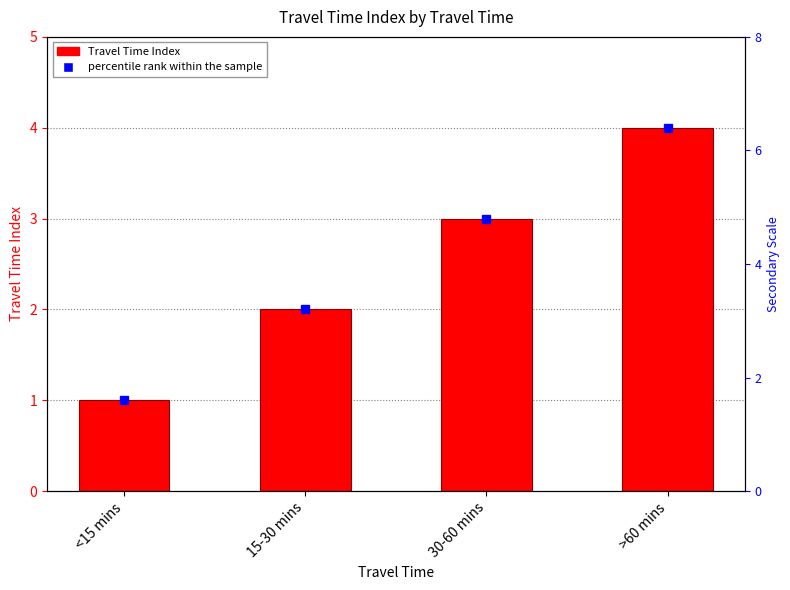

How many bars are there in total?

4